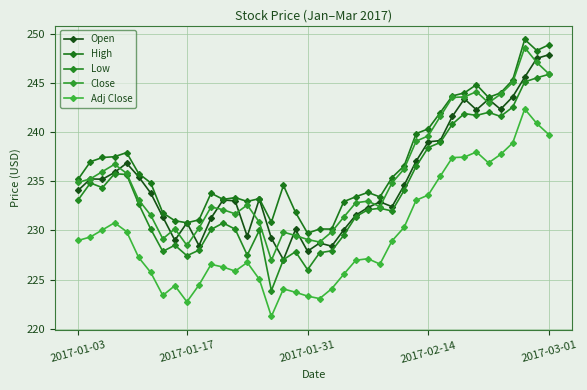

Does the chart have visible grid lines?

Yes